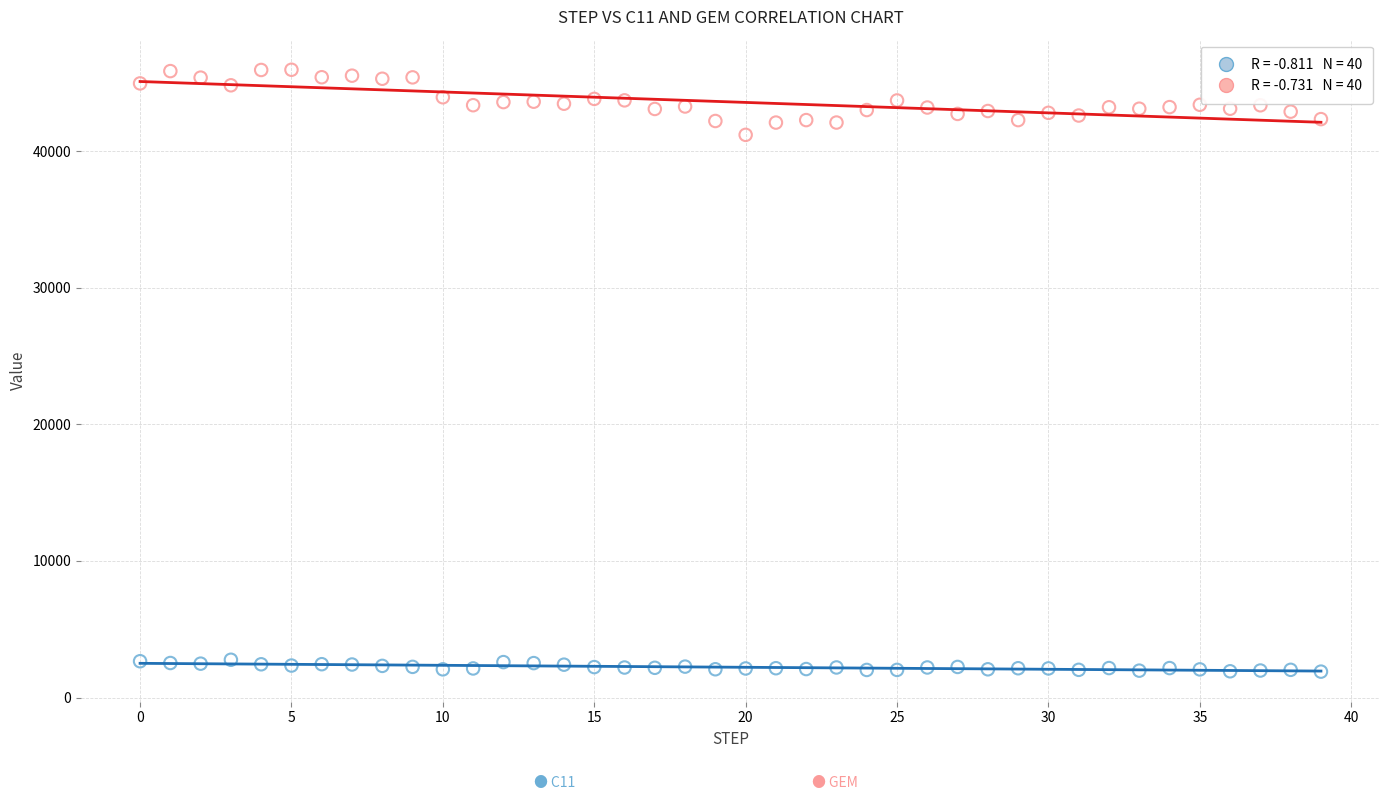

Across all data points, what is the range of Y values (max minus min)?

44072.3